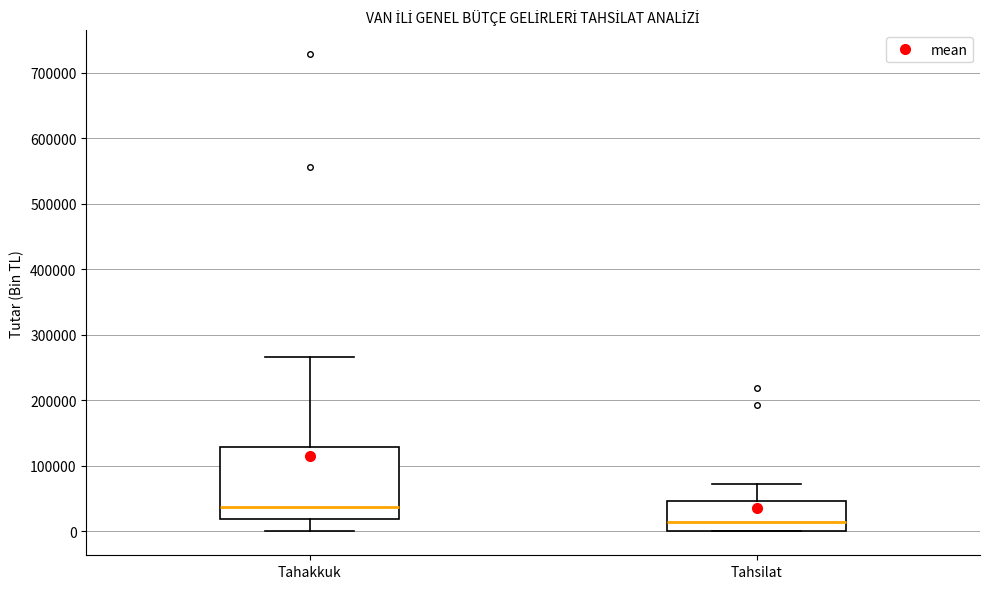

Reading left to right, read every box against the y-axis: the position of its median line, the range the box covers, and the ends of its whiskers. The values are not printed on the chart, so give them approximately, as read against the axis.

Tahakkuk: median 40000, box 20000 to 130000, whiskers 0 to 270000
Tahsilat: median 10000, box 0 to 50000, whiskers 0 to 70000